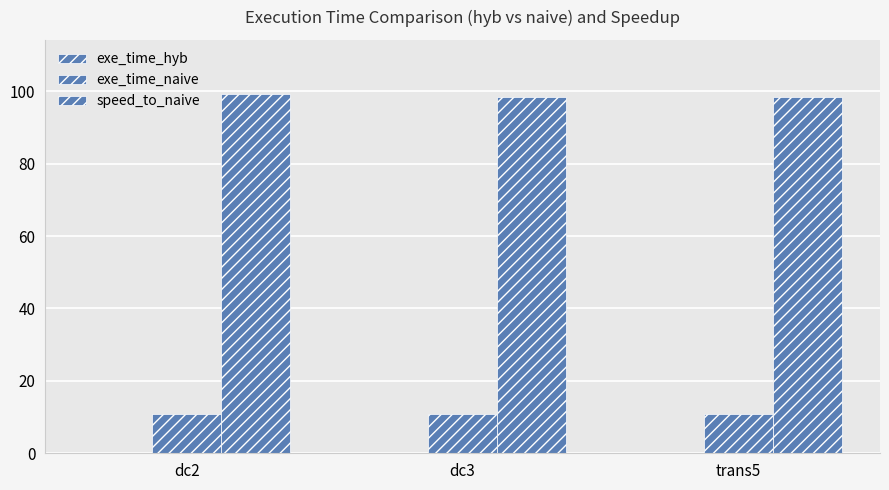

Between dc3 and dc2, which is larger?

dc2